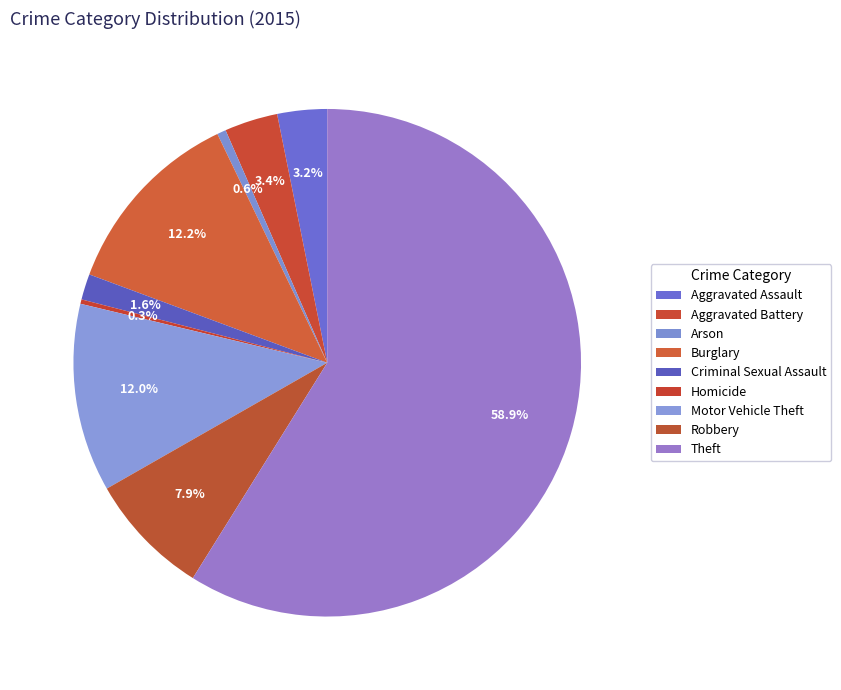

How many segments does this pie chart have?

9